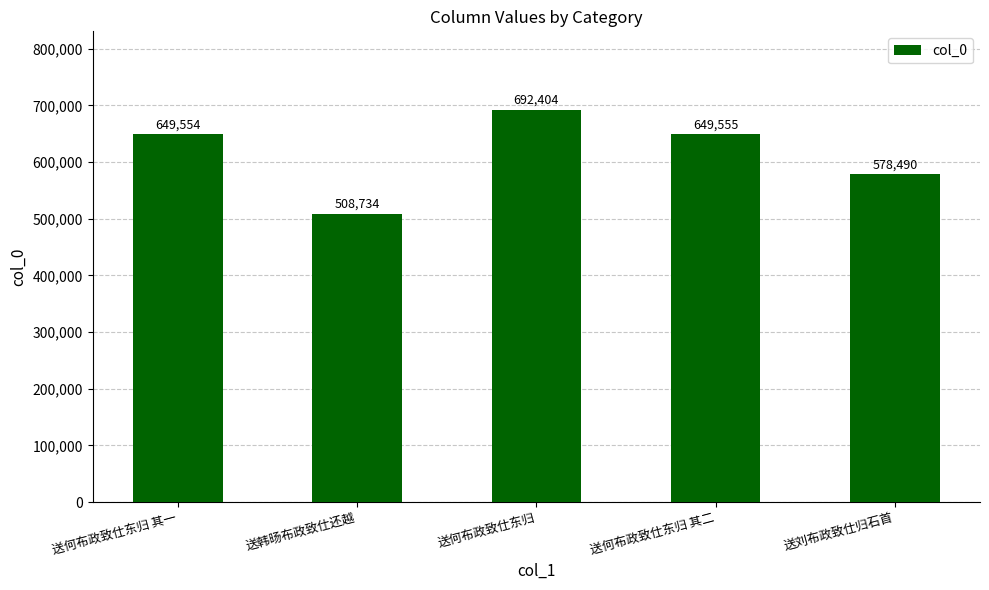

Reading left to right, extract all data points from this chart.

649554	508734	692404	649555	578490